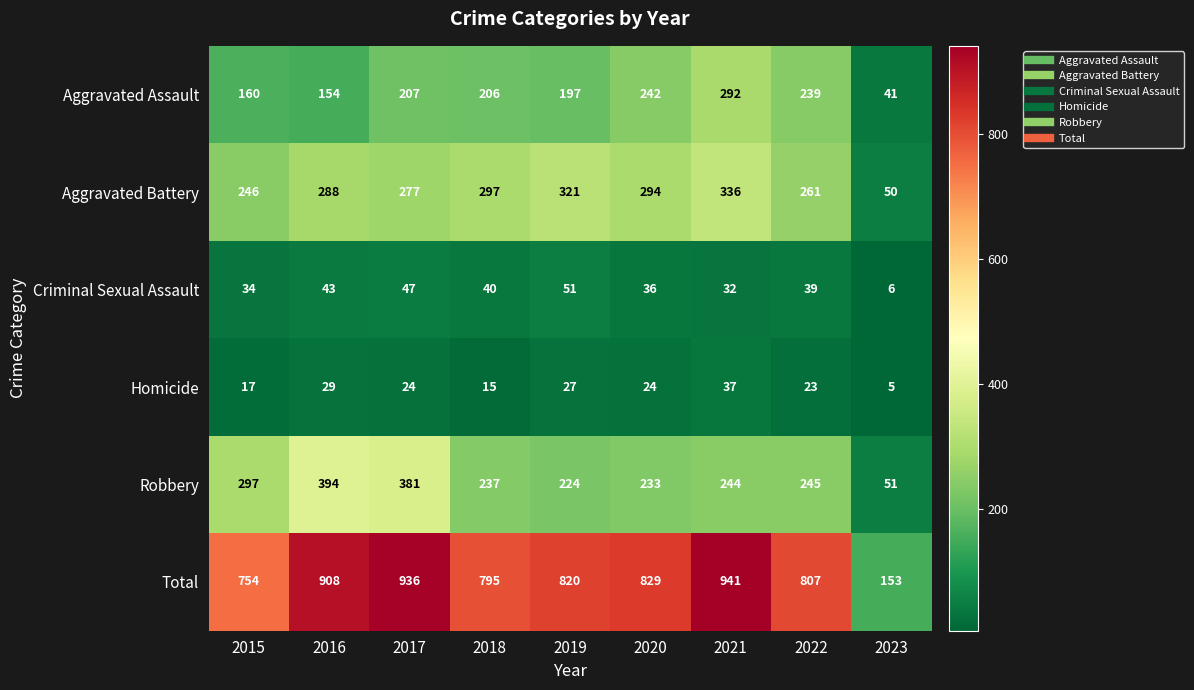

At which category is the sum across all series the highest?

2021